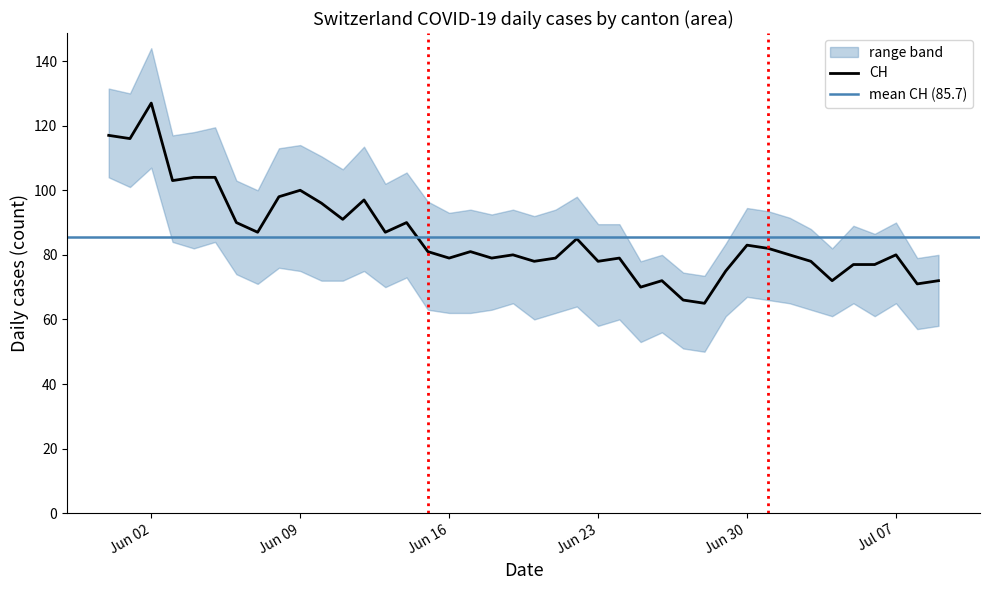

What is the highest value of the CH series?

127